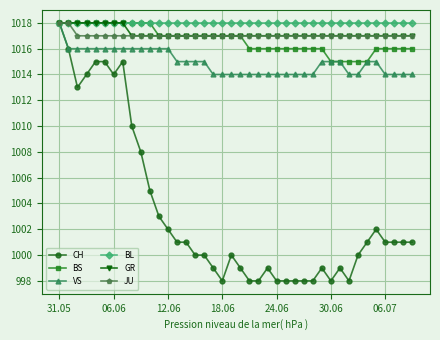

What is the greatest value displayed?

1018